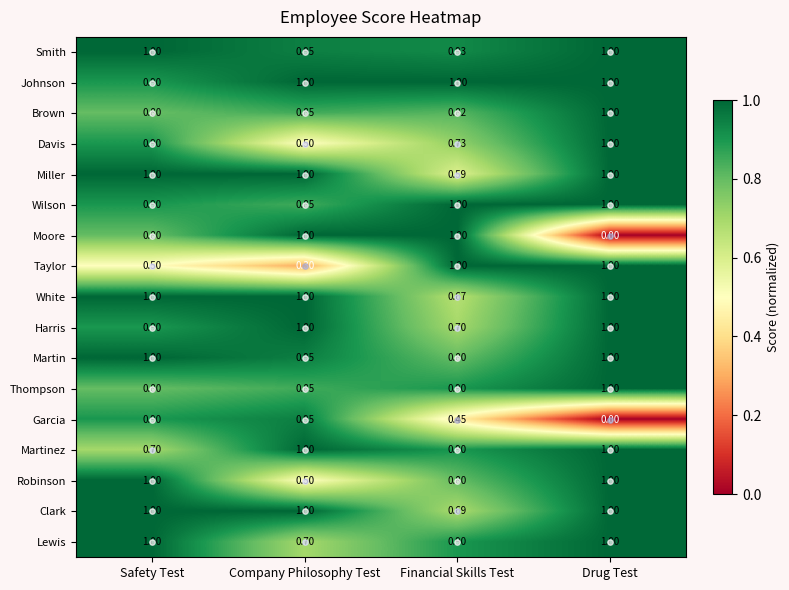

Which series has the widest spread of values?

Moore